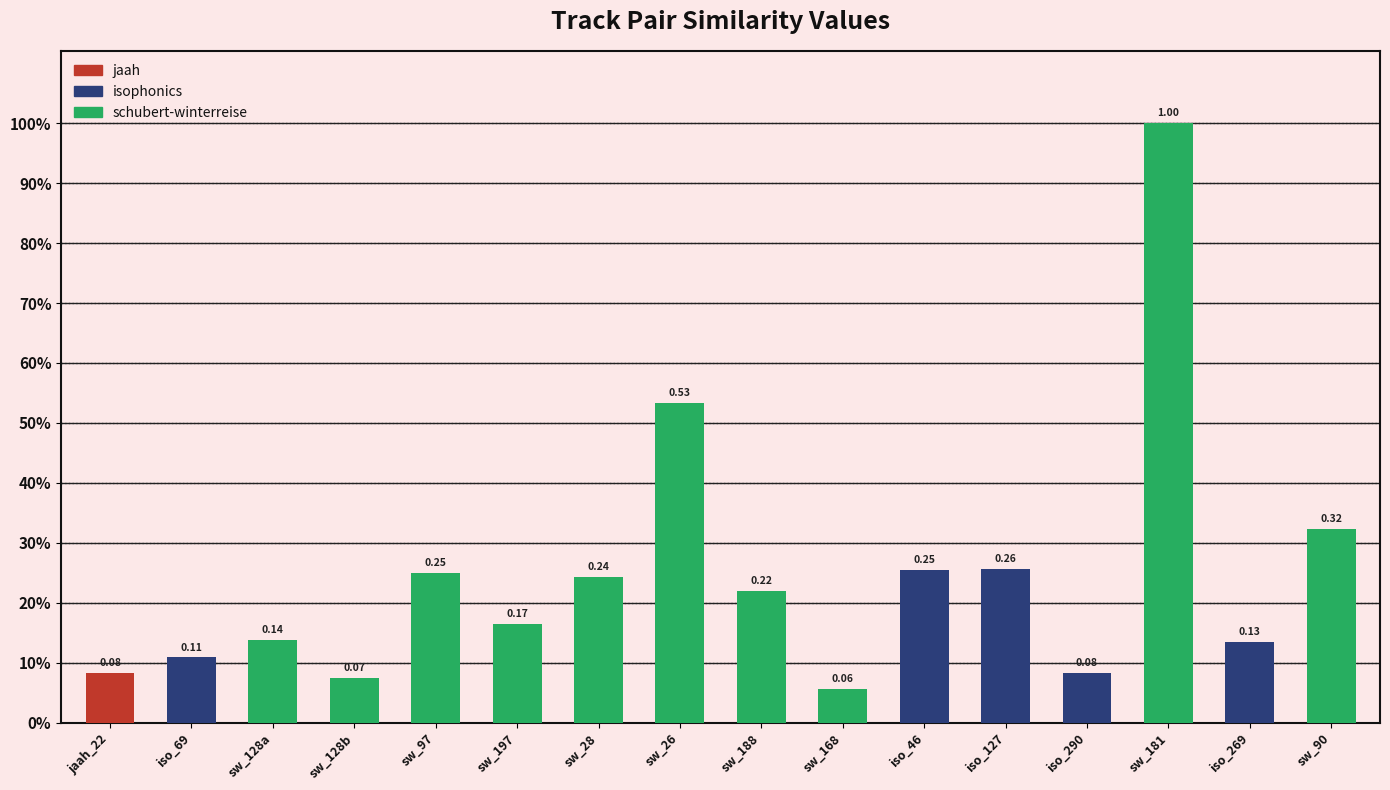

What is the average value?

0.2